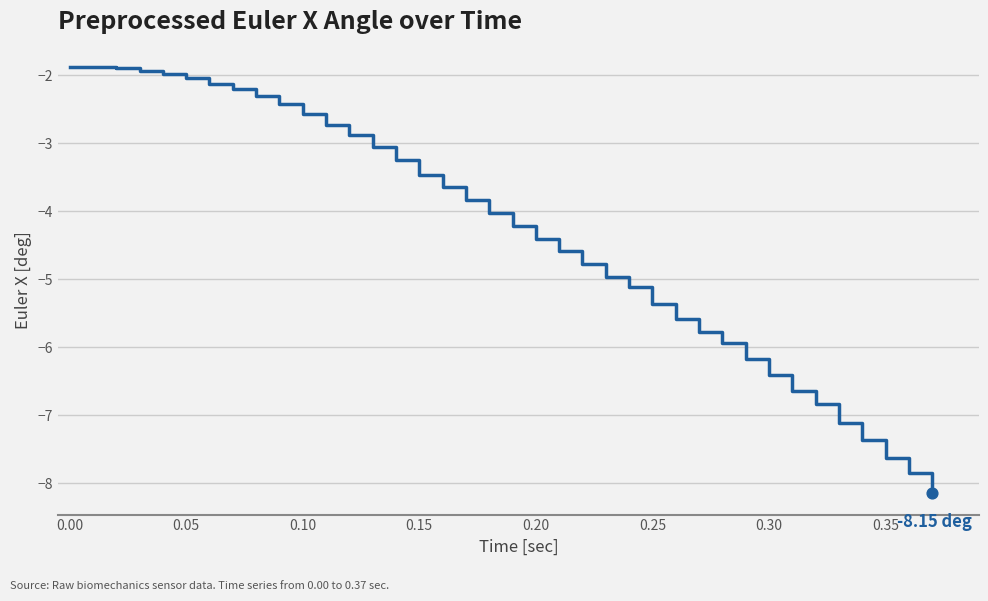

What is the difference between the maximum and minimum values?

6.3